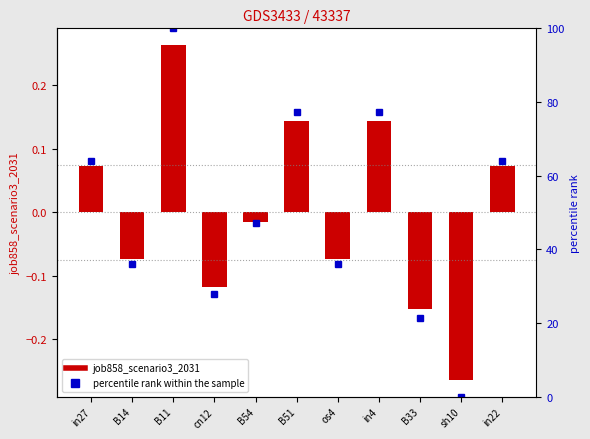

List the labels in order of value, smallest first.

sh10, B33, cn12, B14, os4, B54, in27, in22, B51, in4, B11